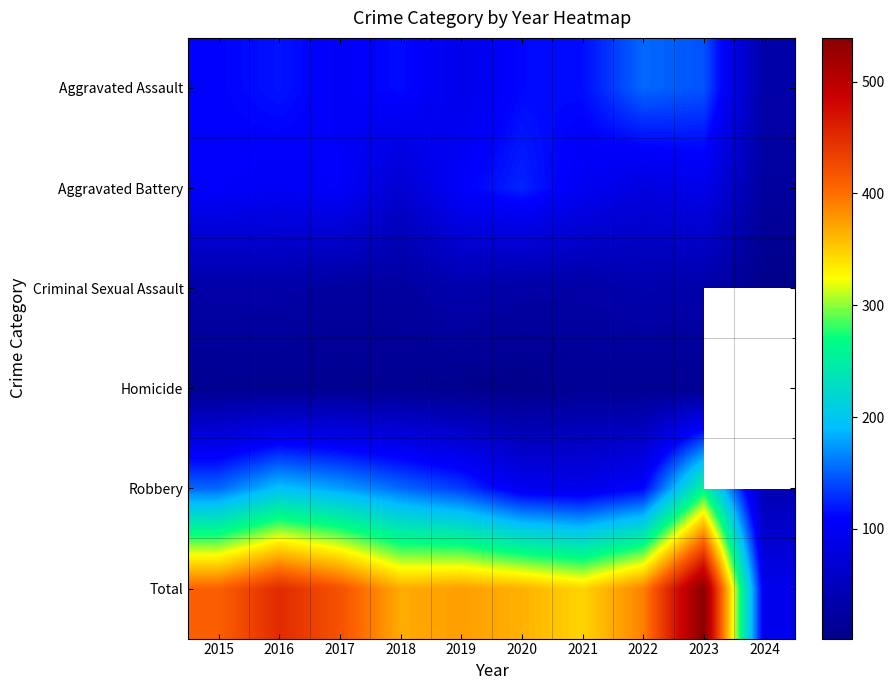

What is the minimum value for Aggravated Battery?

21.0